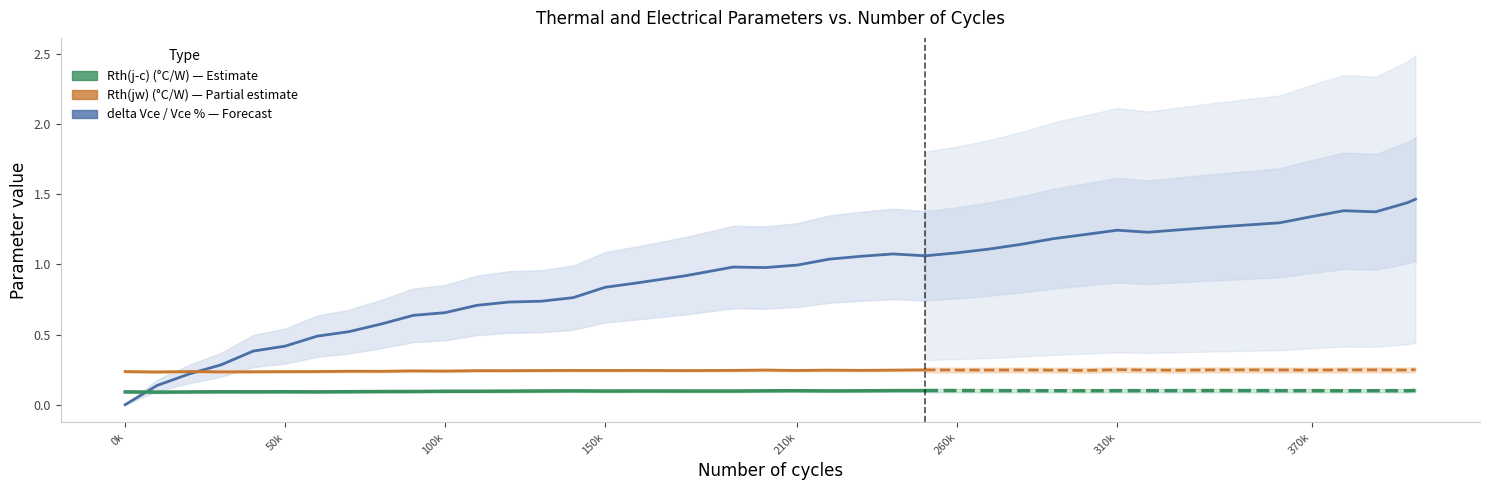

What is the lowest value of the Rth(jw) (°C/W) series?

0.2